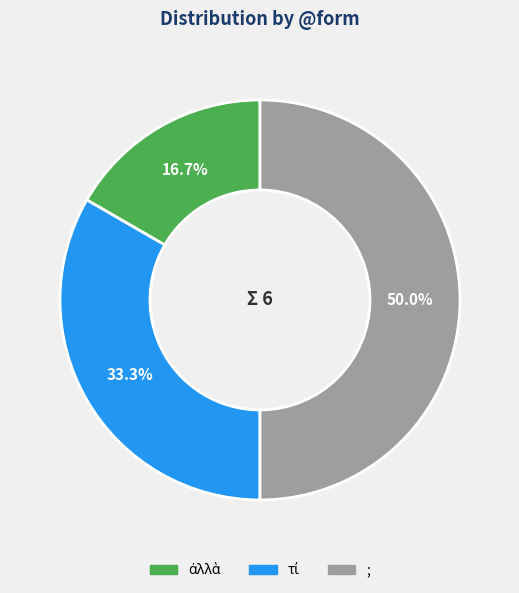

What portion of the pie excludes ;?

50.0%